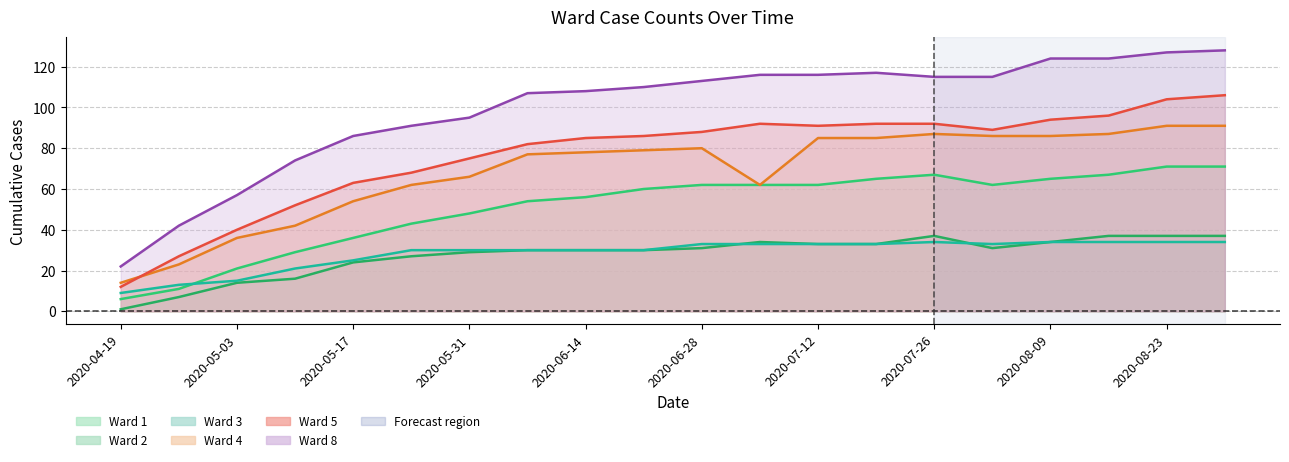

How many interior local peaks does the 5 series have?

1